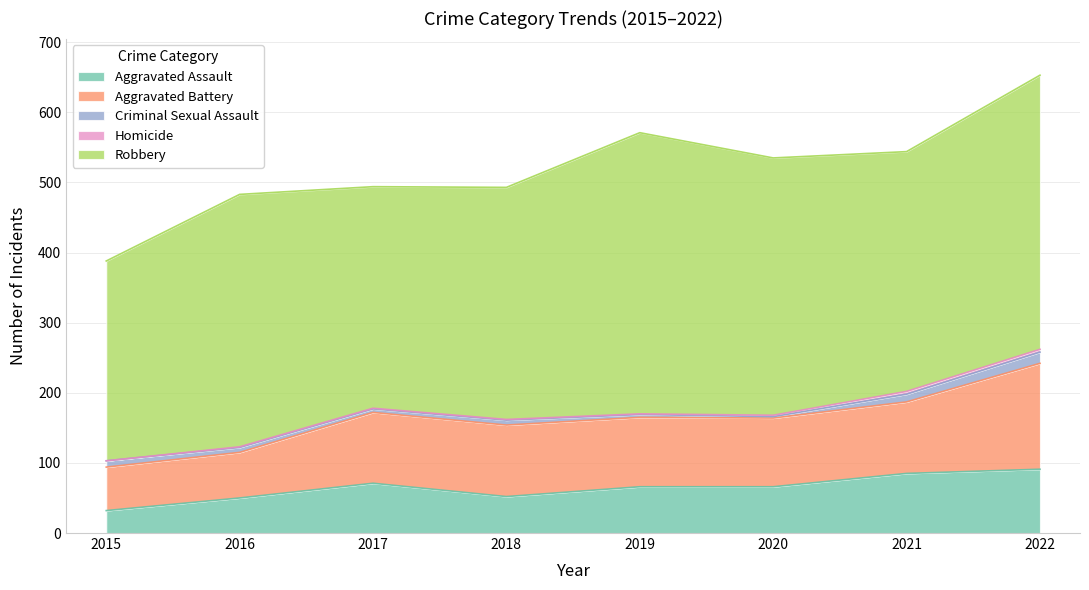

What is the spread (max minus min) of values at 2021?

338